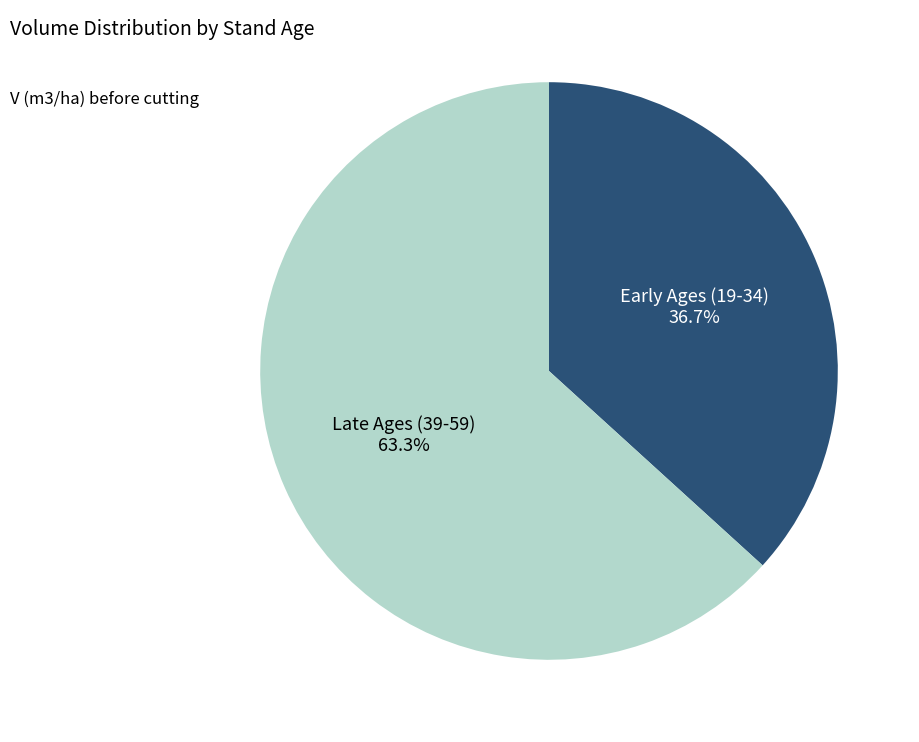

How many slices are in this pie chart?

2